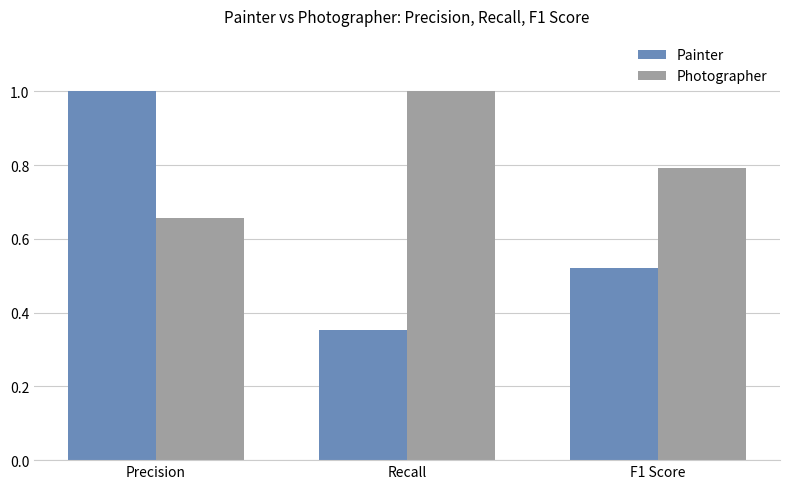

What is the difference between the highest and lowest values at F1 Score?

0.3